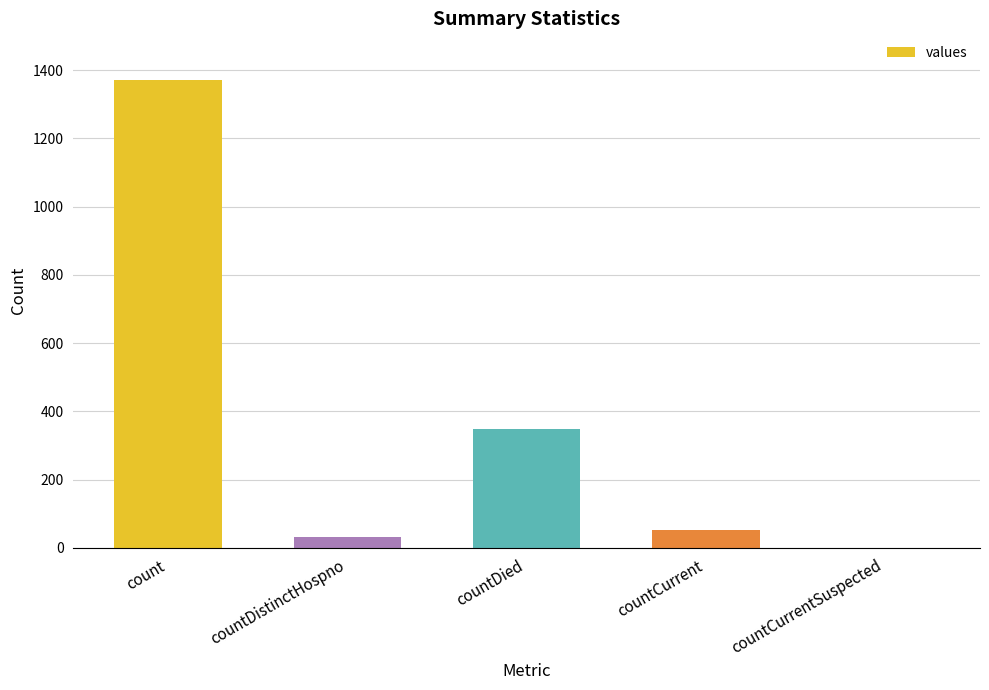

The value at countDied is 349. True or false?

True